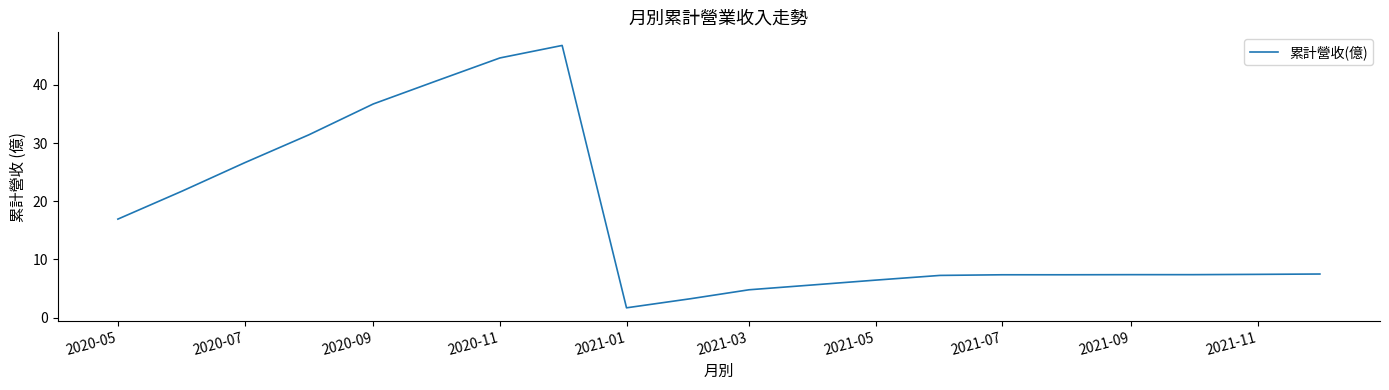

What is the maximum value shown in the chart?

46.8